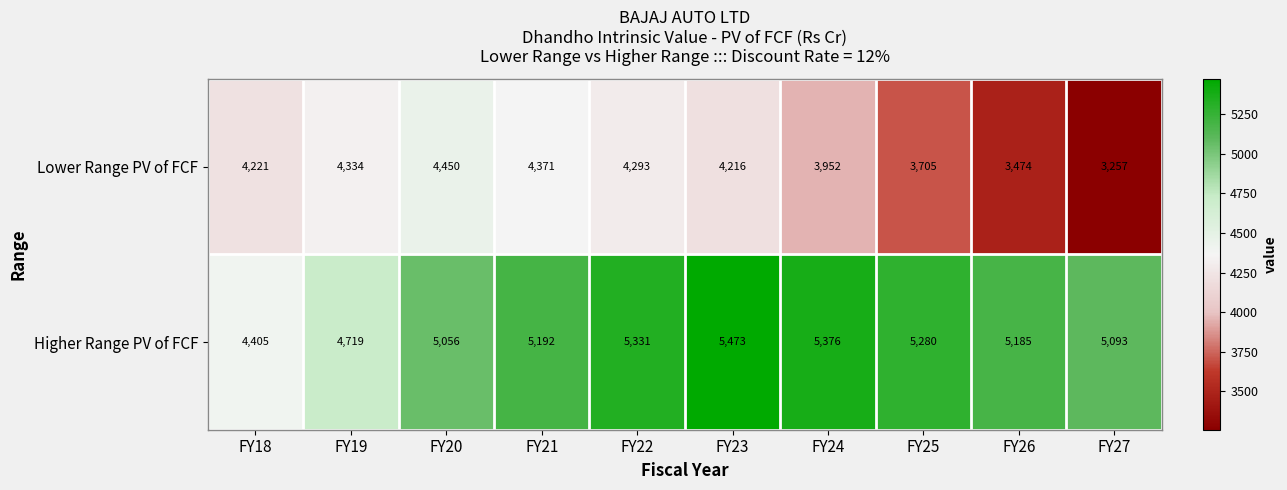

True or false: Higher Range PV of FCF has a value of 5331 at FY22.

True